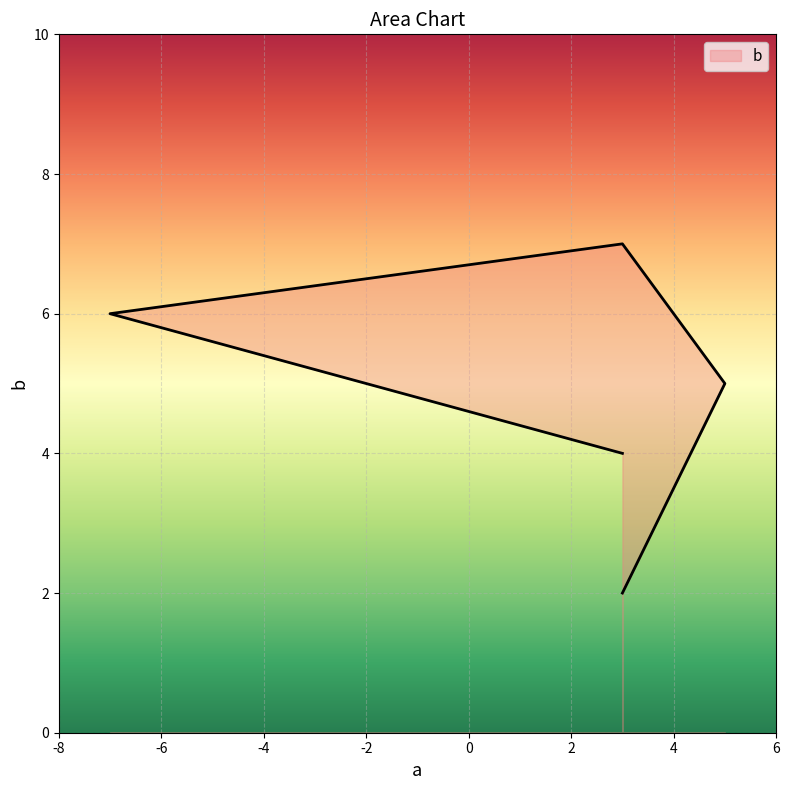

Which label corresponds to the smallest value in the chart?

3